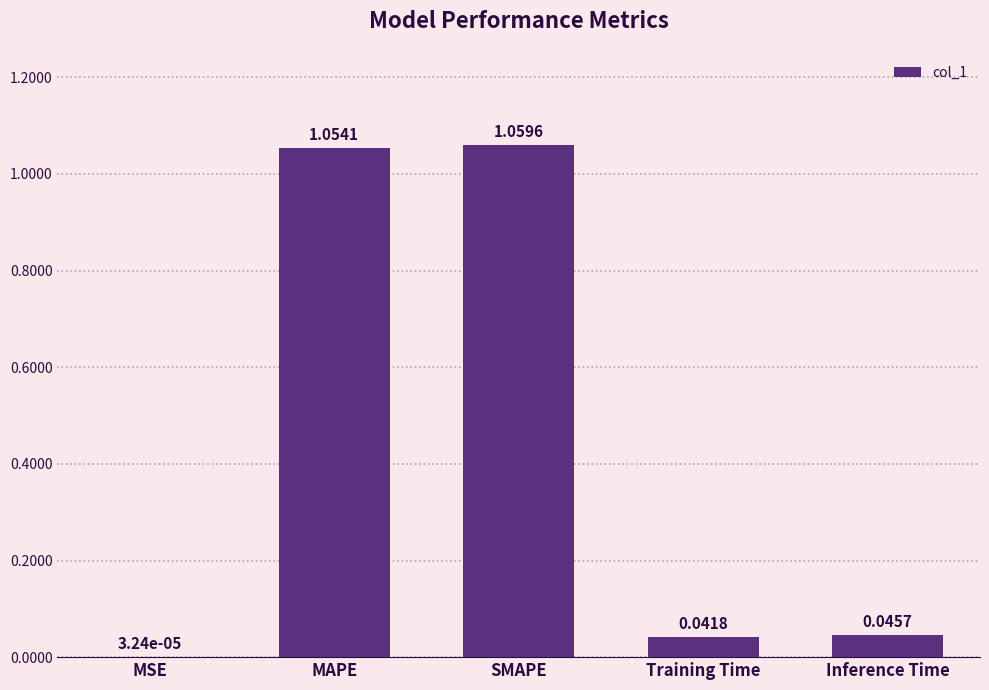

At which category does the chart reach its peak across all series?

SMAPE